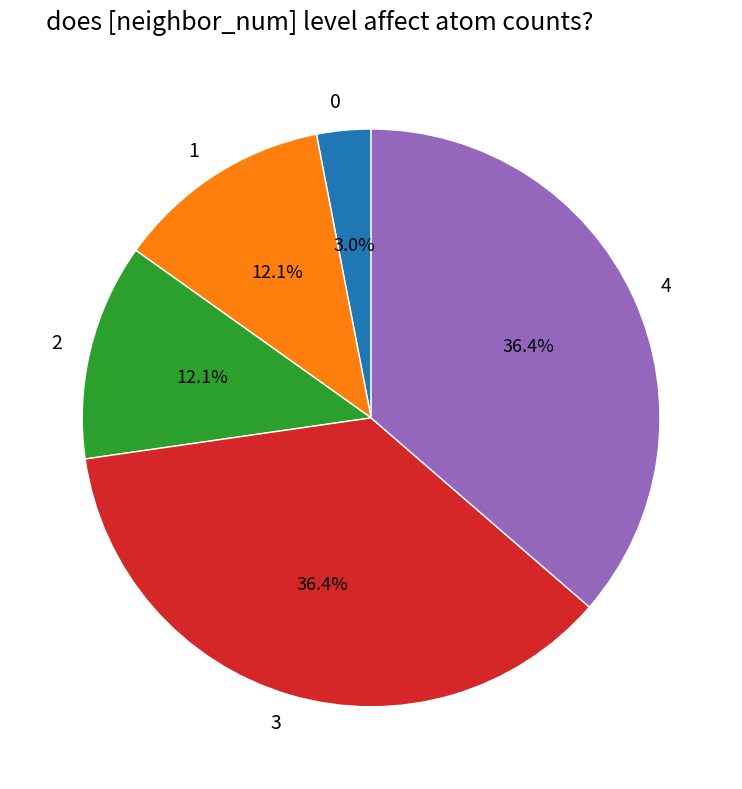

Between 3 and 1, which is larger?

3